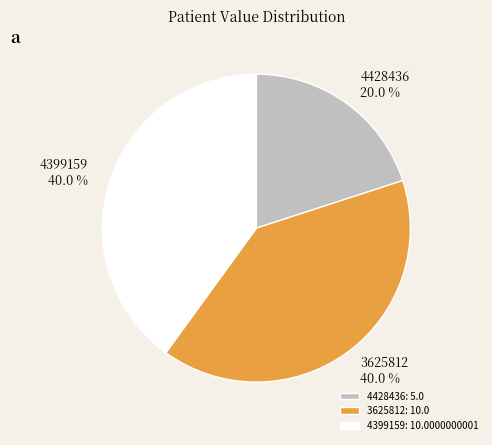

How much of the chart is everything except 4399159?

60.0%